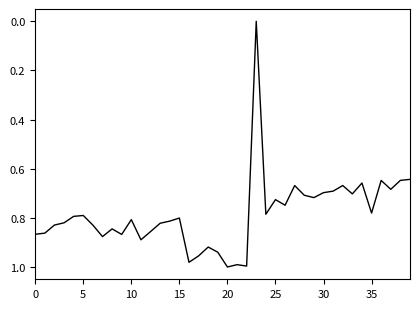

The chart shows a value of 0.2 at 10. True or false?

False